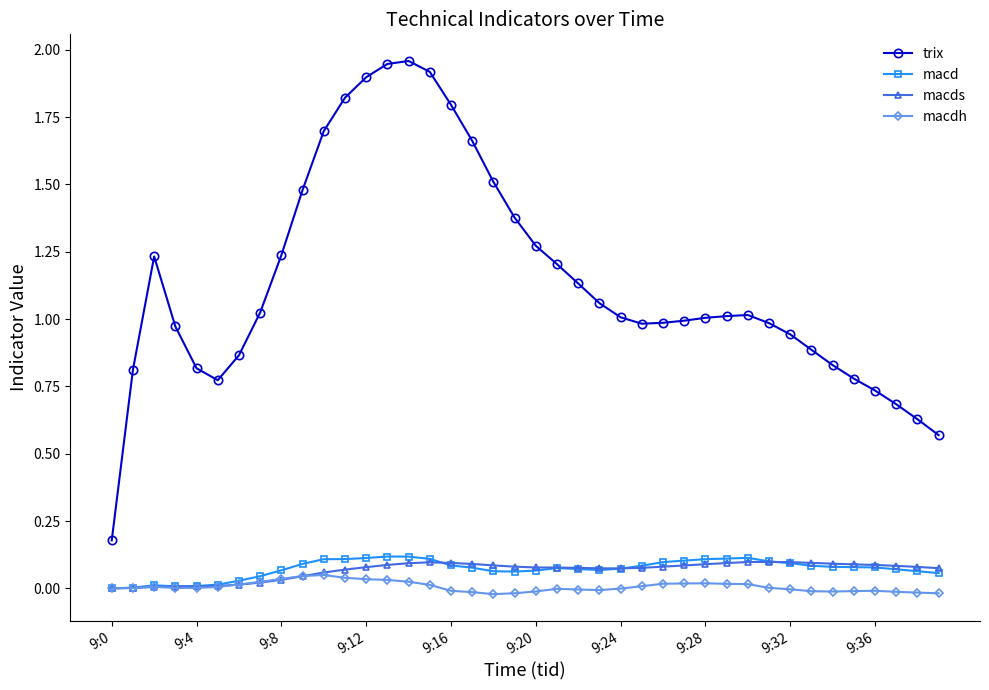

Does the chart display data point markers on the line(s)?

Yes